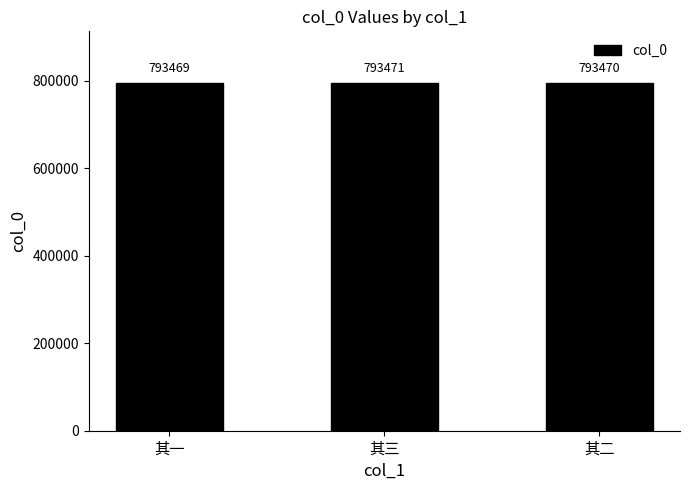

Does the chart contain stacked bars?

No